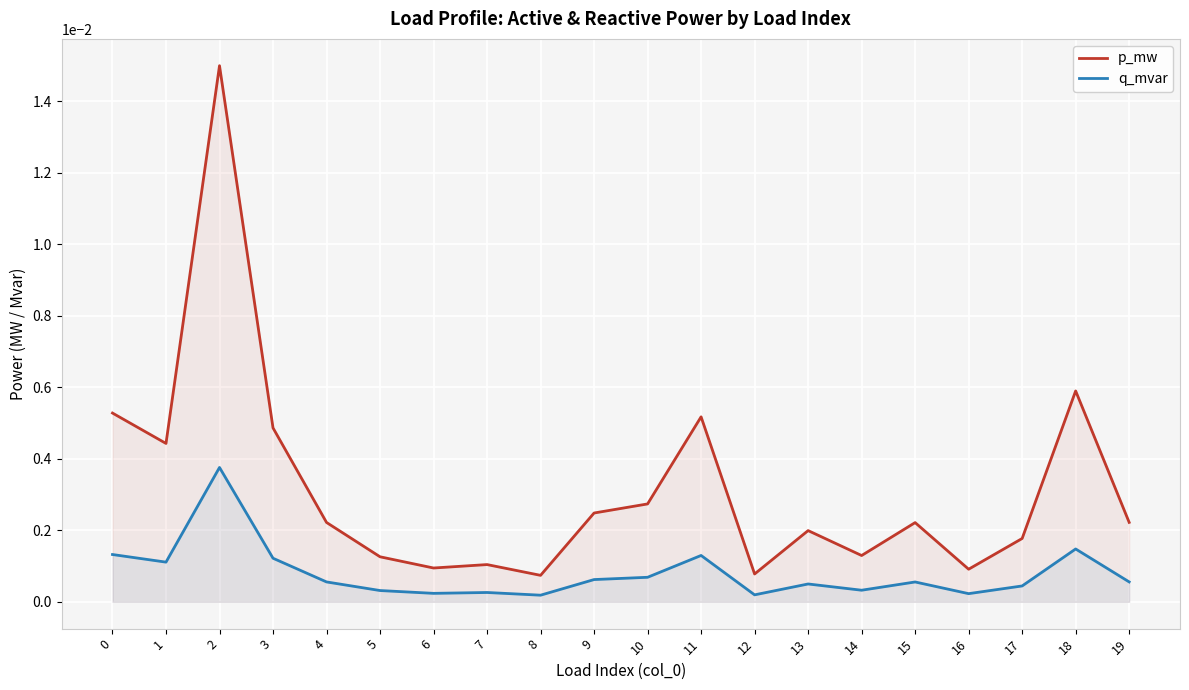

Which series has the widest spread of values?

p_mw